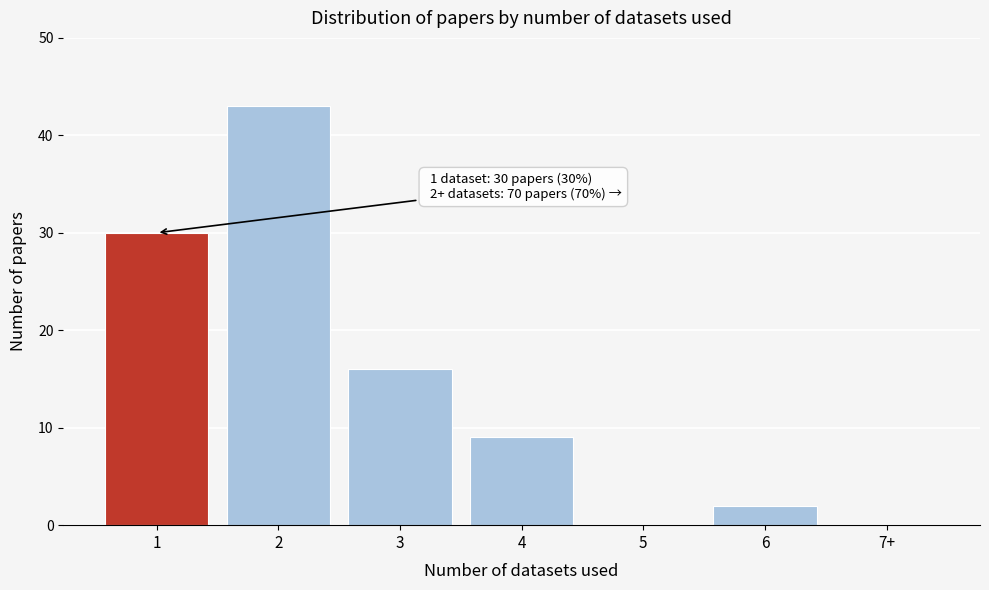

Reading left to right, list all the values displayed in this chart.

1=30	2=43	3=16	4=9	5=0	6=2	7+=0